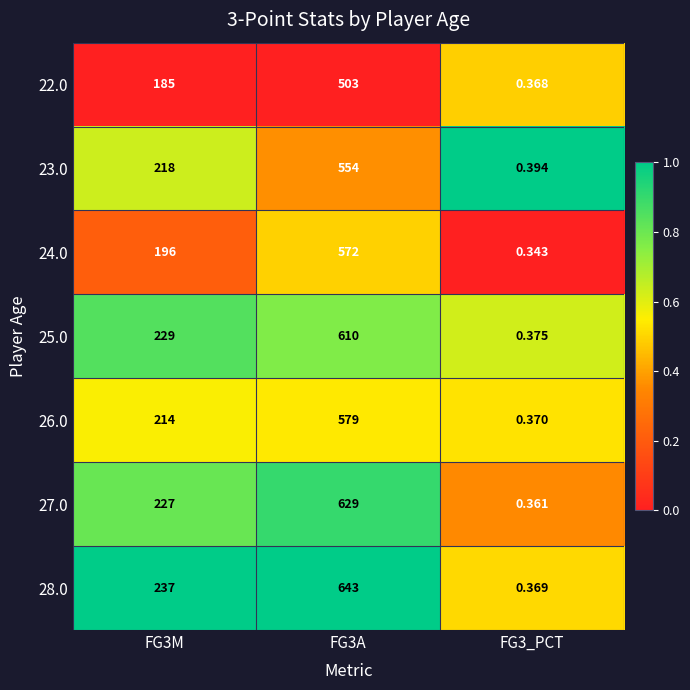

Between FG3M and FG3A, which series saw the biggest shift?

28.0